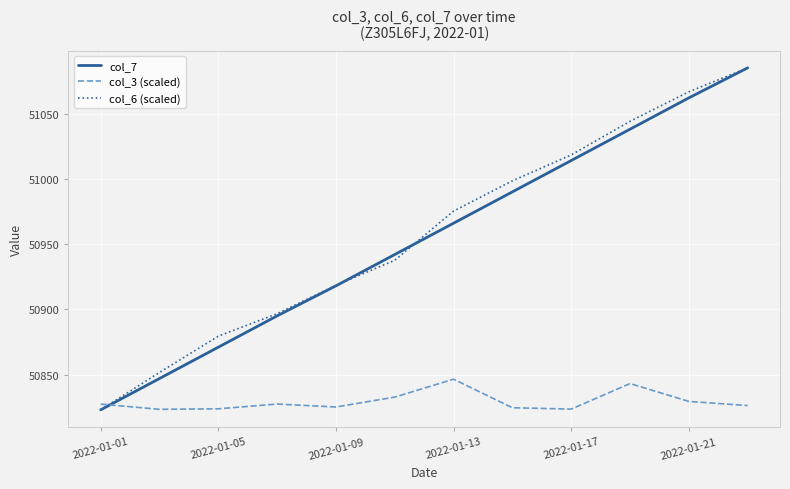

What is the minimum value shown in the chart?

50823.0